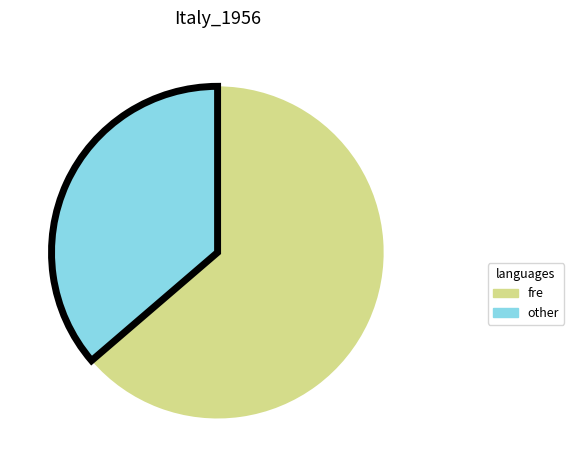

How many segments does this pie chart have?

2